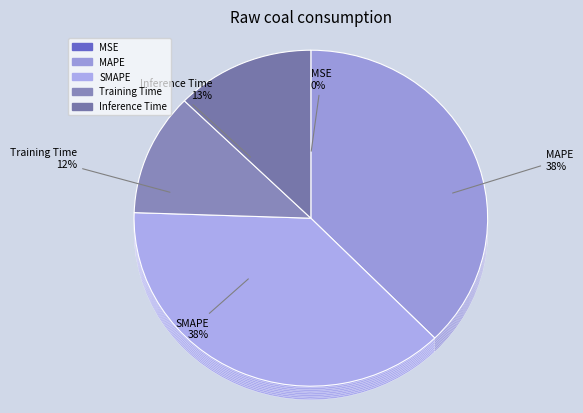

To the nearest percent, what is the average slice percentage?

20%